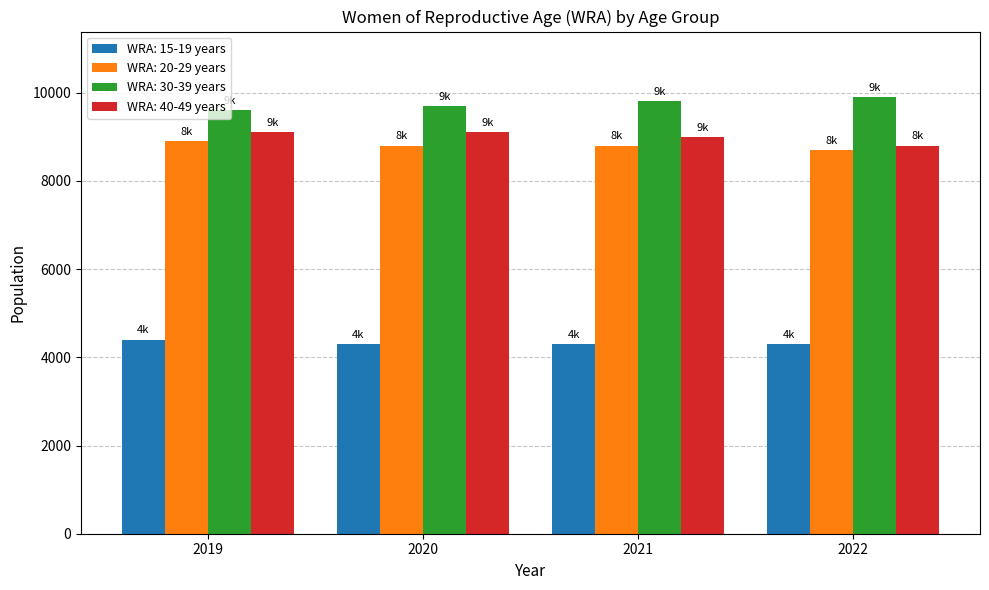

At which label does WRA: 20-29 years reach its minimum?

2022